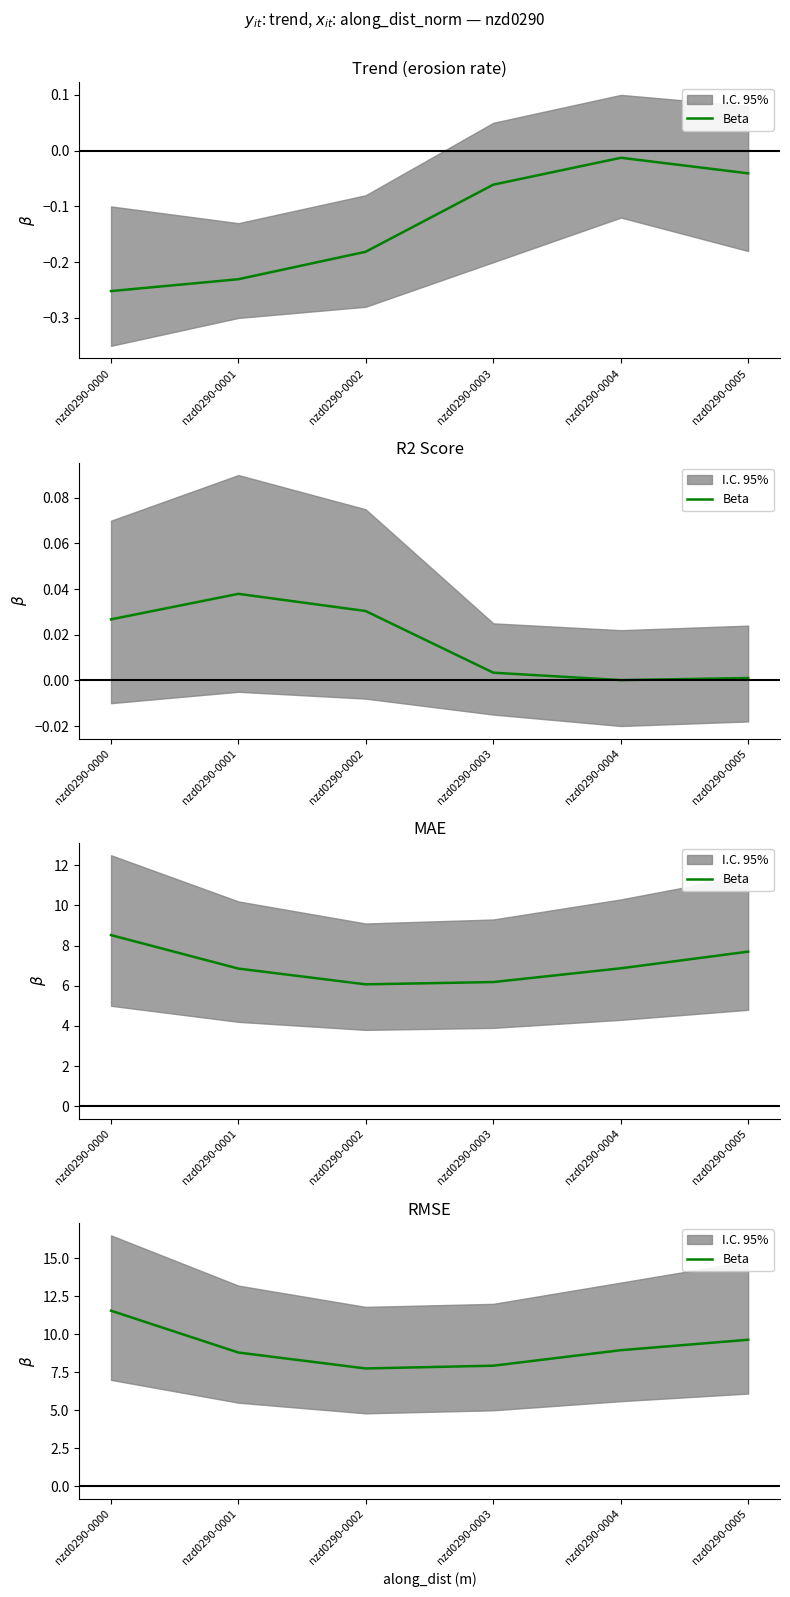

How many lines are shown in the chart?

1